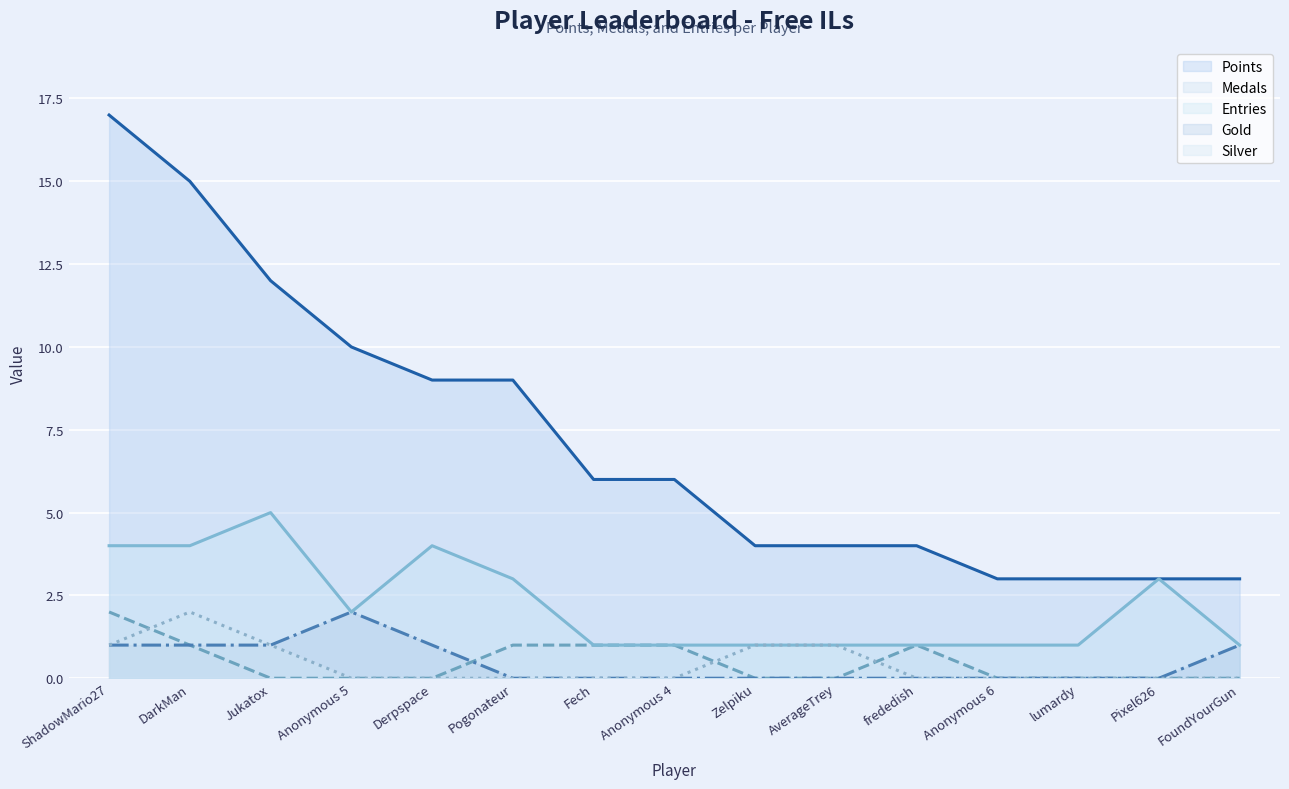

Is the value of Silver at lumardy greater than the value of Medals at Fech?

No